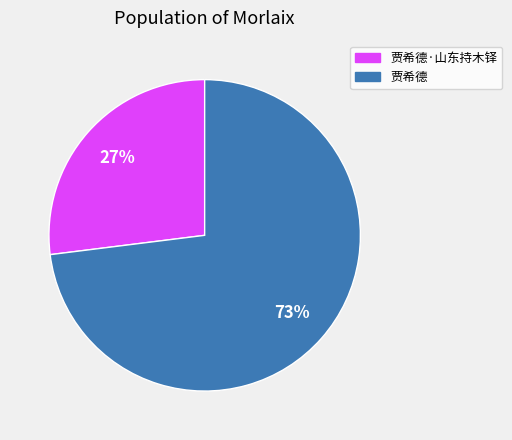

To the nearest percent, what portion does 贾希德·山东持木铎 represent?

27%